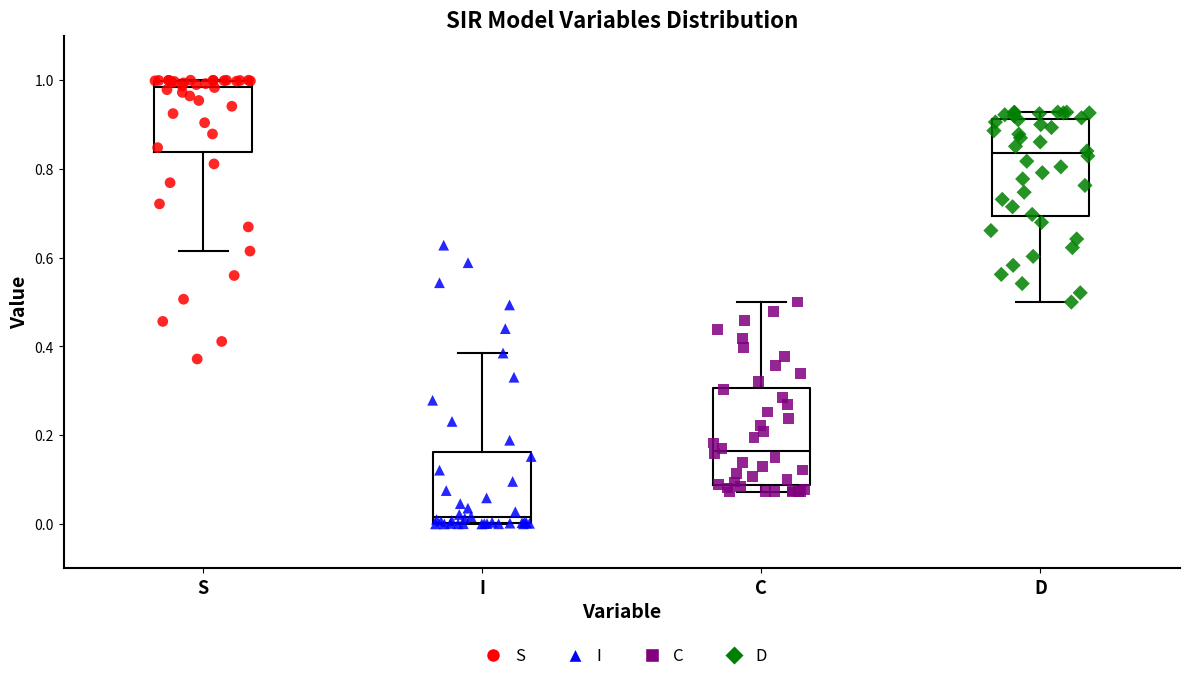

Reading left to right, transcribe this box plot: for each box, give where its median line is, the range the box spans, and where its two whiskers end, as read against the y-axis. The values are not printed on the chart, so give them approximately, as read against the axis.

S: median 0.98, box 0.84 to 1.00, whiskers 0.62 to 1.00
I: median 0.02, box 0.00 to 0.16, whiskers 0.00 to 0.38
C: median 0.16, box 0.08 to 0.30, whiskers 0.08 (just below the box's lower edge) to 0.50
D: median 0.84, box 0.70 to 0.92, whiskers 0.50 to 0.92 (just above the box's upper edge)